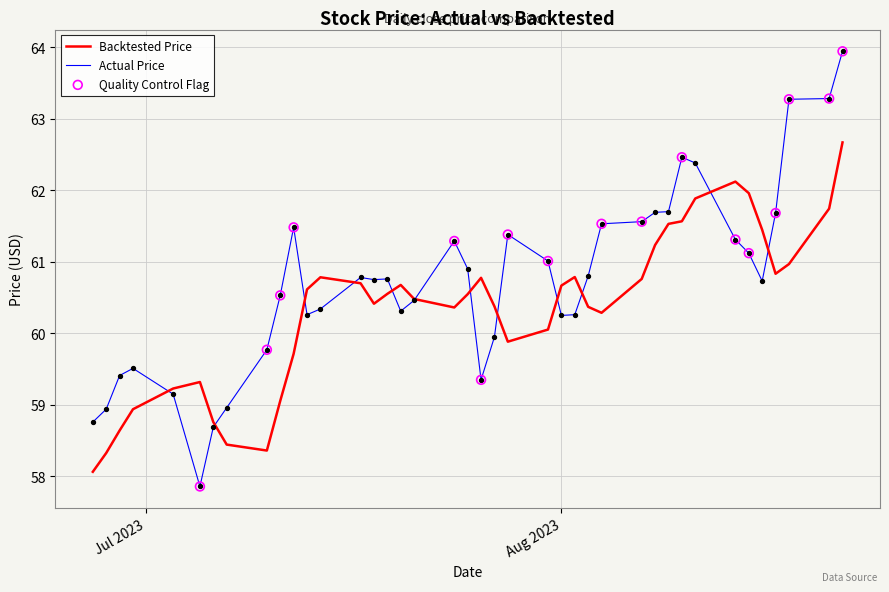

Which series has the largest total across all categories?

Actual Price